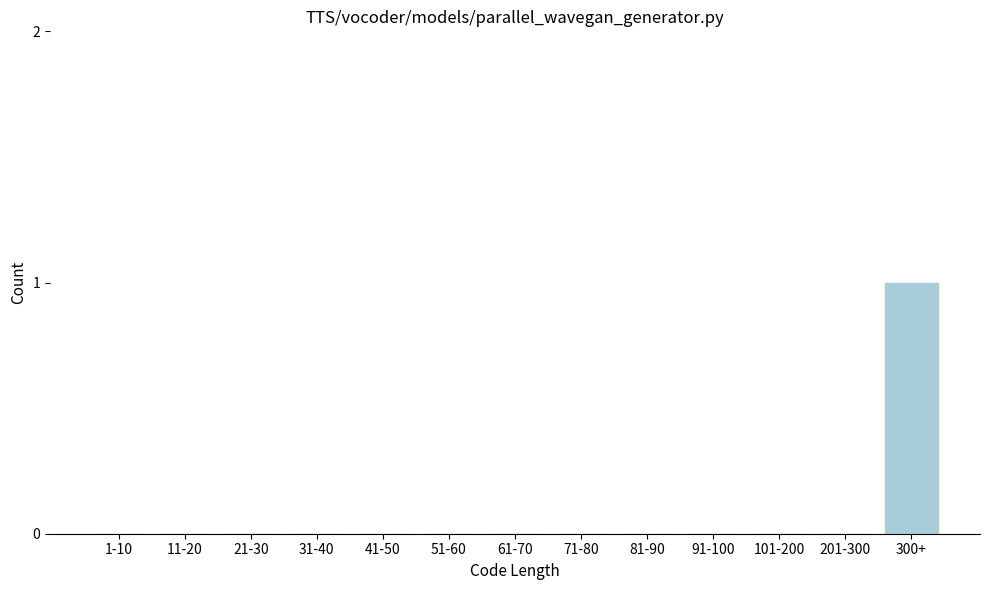

Reading left to right, transcribe all the data shown in this chart.

1-10=0	11-20=0	21-30=0	31-40=0	41-50=0	51-60=0	61-70=0	71-80=0	81-90=0	91-100=0	101-200=0	201-300=0	300+=1